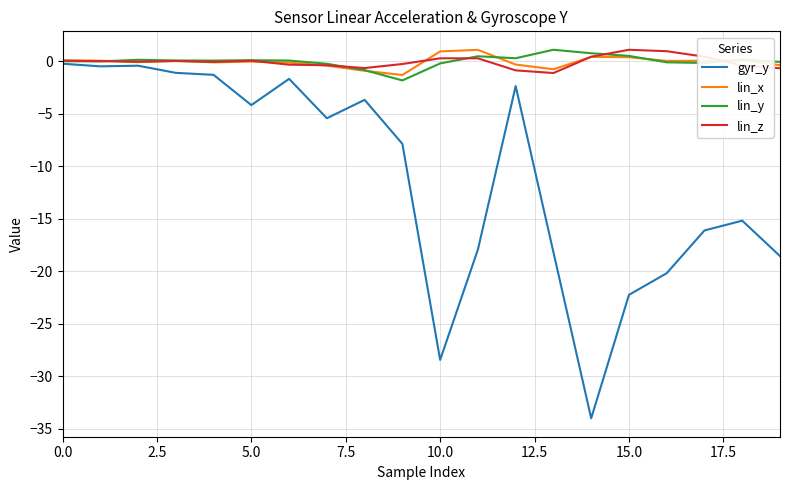

How many lines are shown in the chart?

4